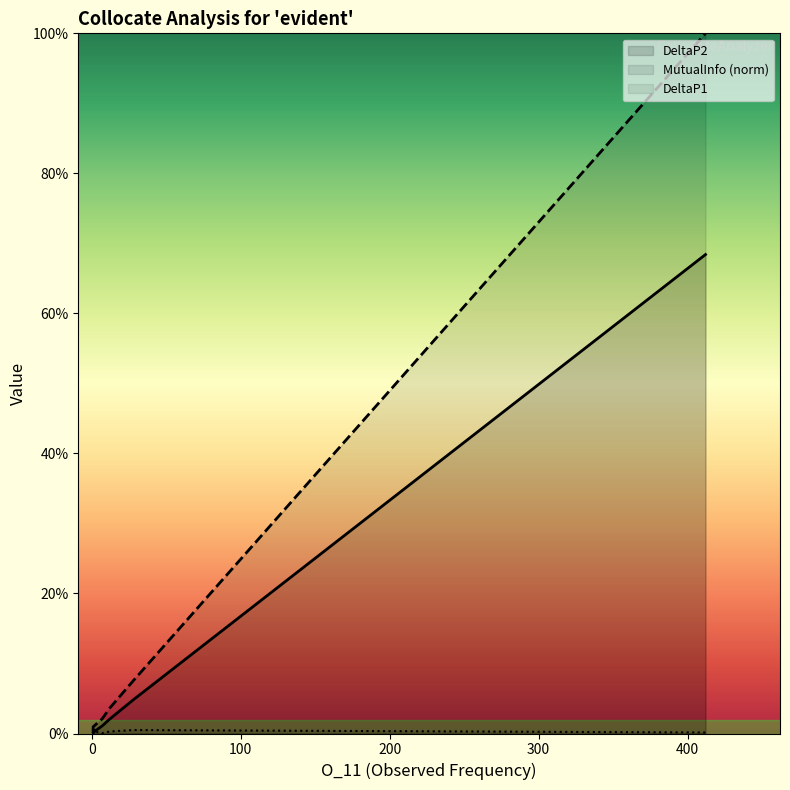

What is the label of the 4th point from the left?

200